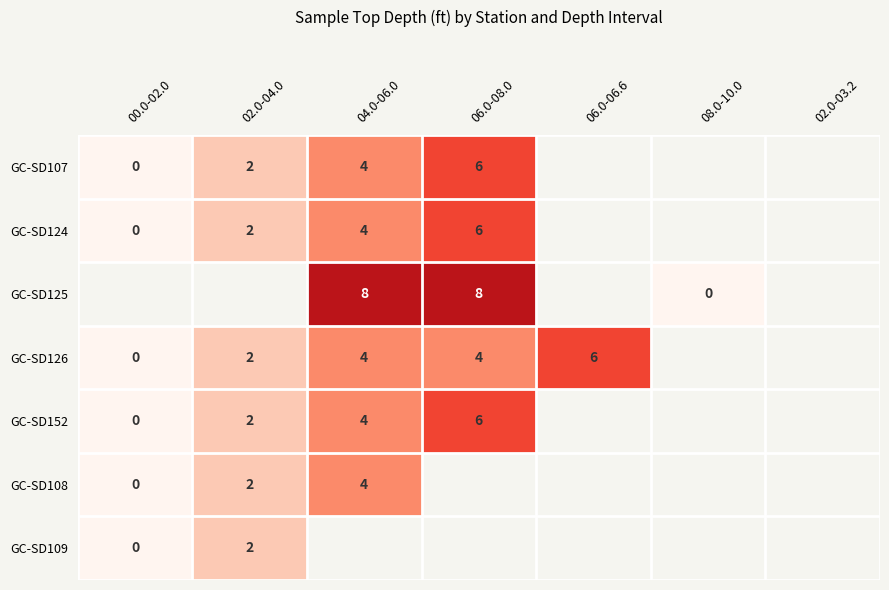

What is the sum of the GC-SD152 values at 04.0-06.0 and 06.0-08.0?

10